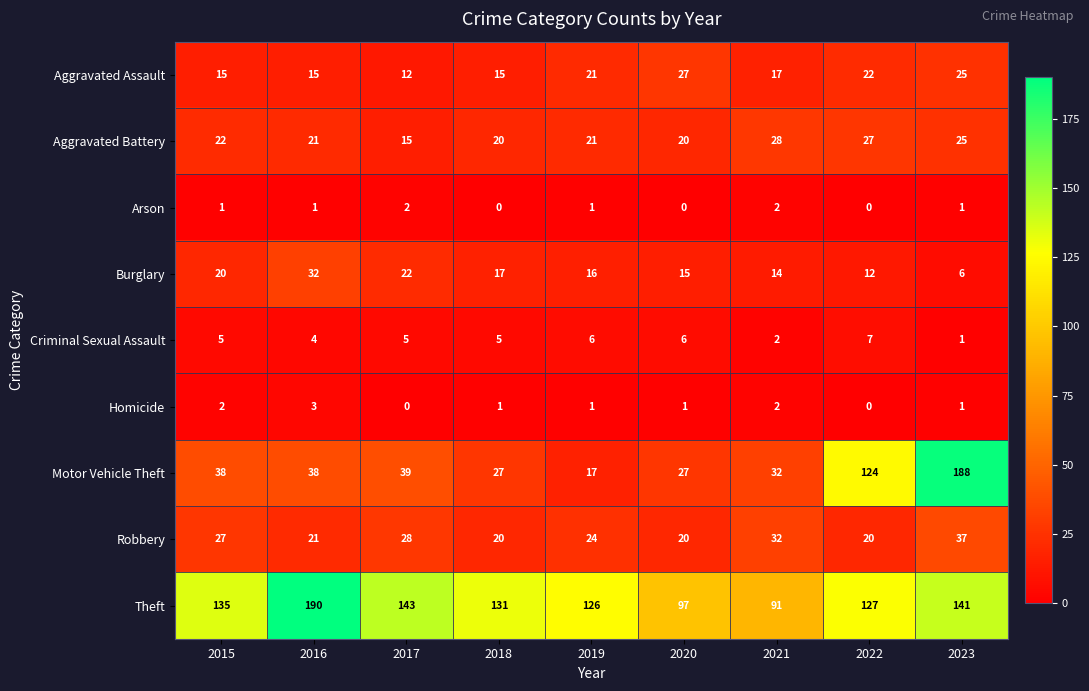

How many distinct data groups are displayed?

9